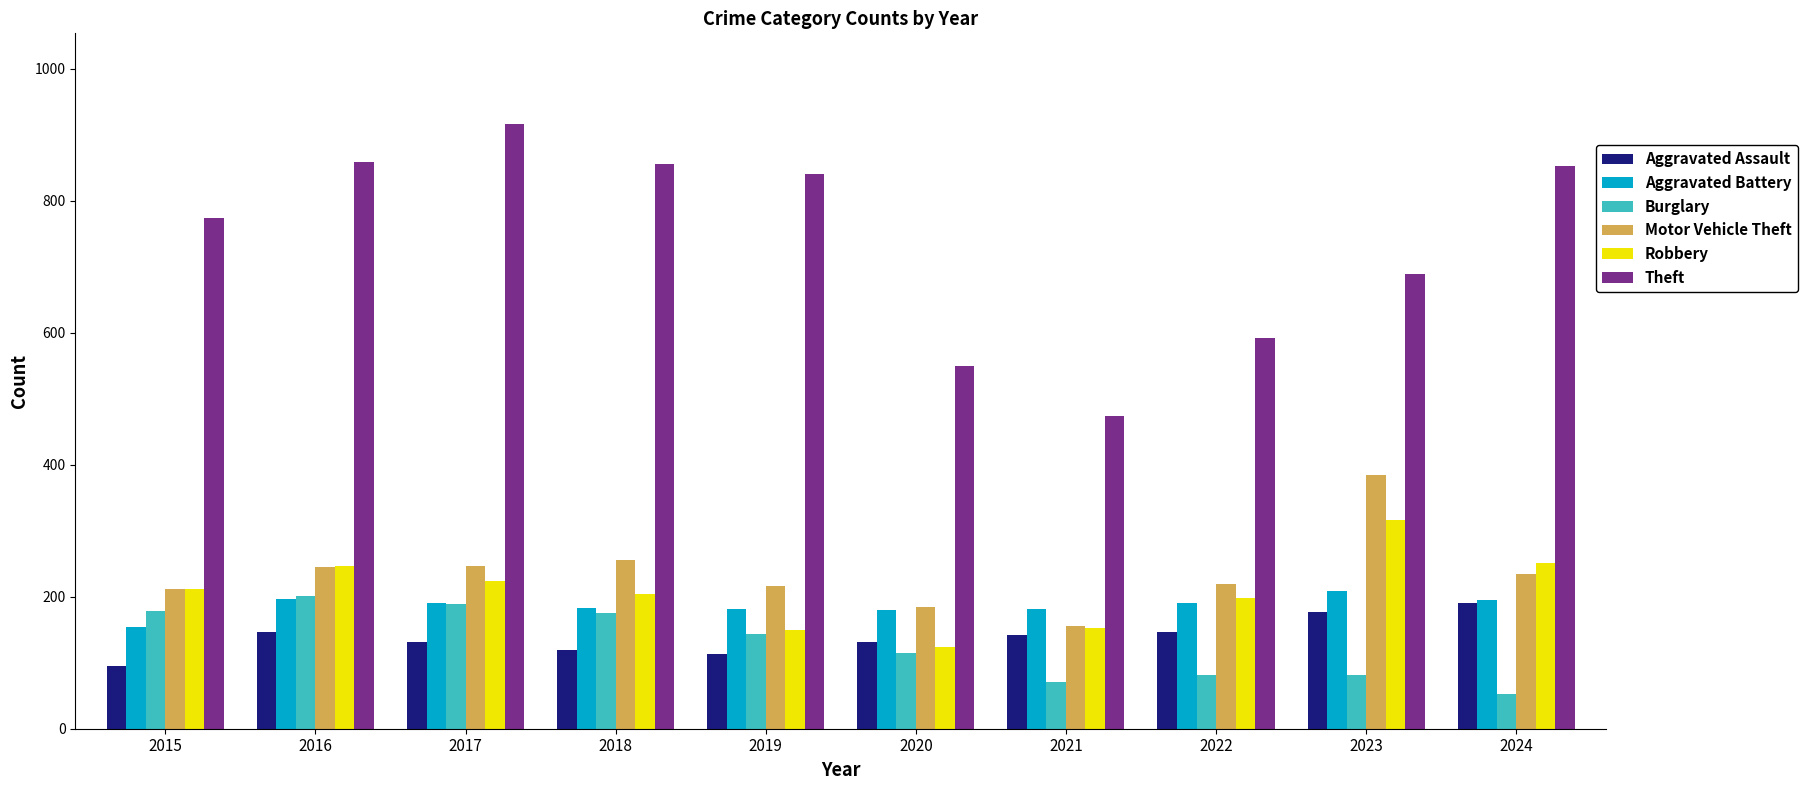

What is the maximum value for Motor Vehicle Theft?

384